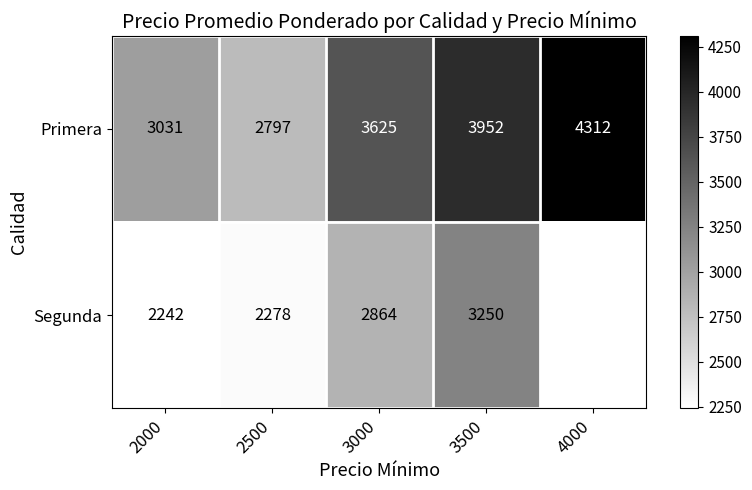

What is the difference between the maximum and second lowest values in the Primera series?

1281